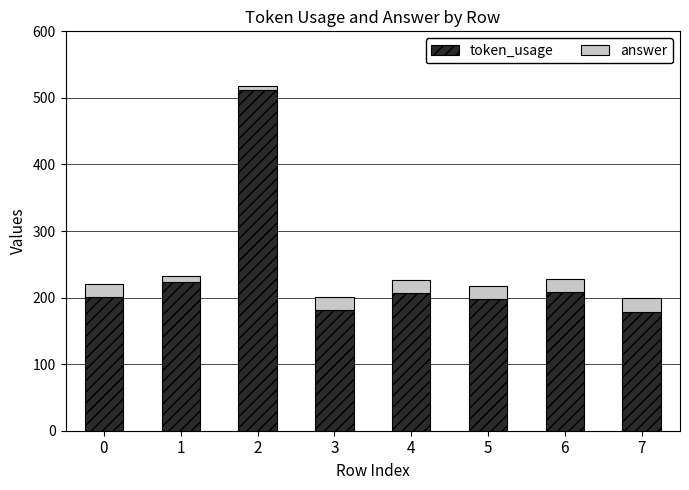

What is the maximum value for token_usage?

512